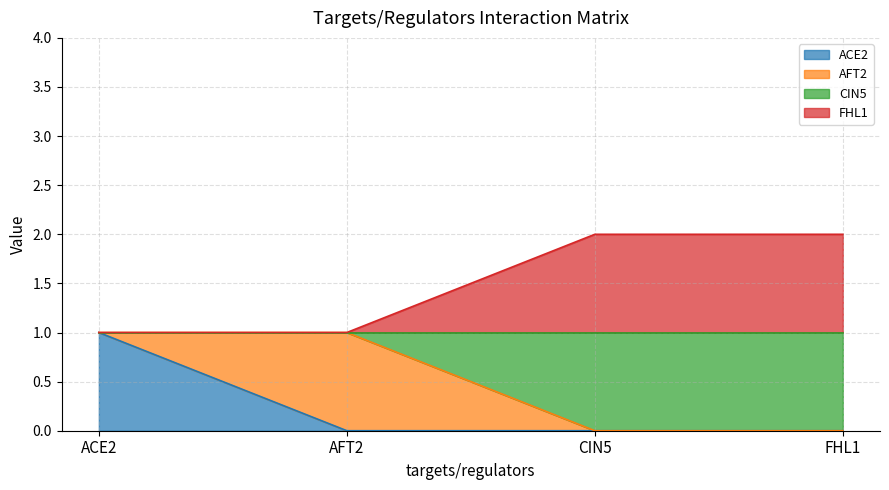

What is the sum of the CIN5 values at CIN5 and ACE2?

1